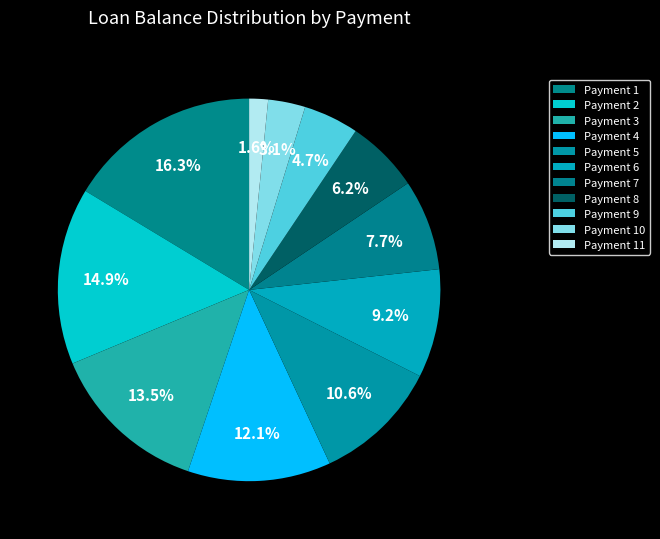

How many slices are in this pie chart?

11